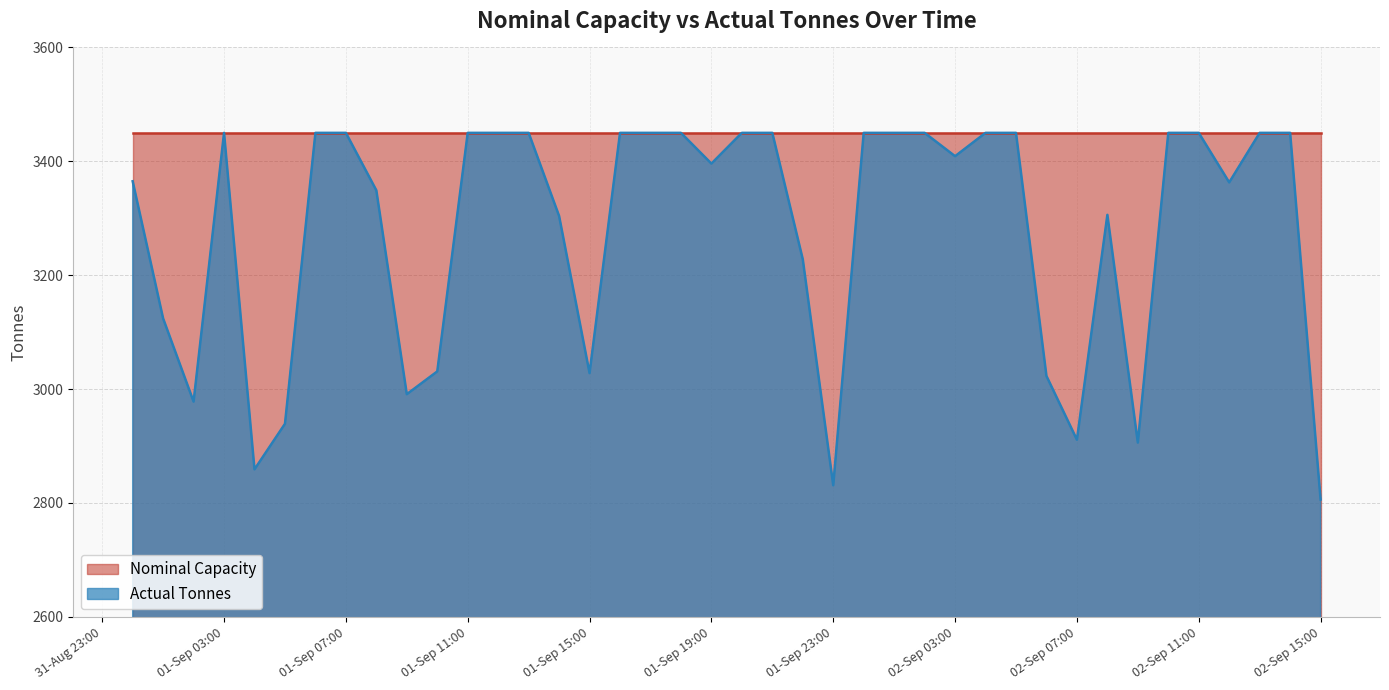

What is the greatest value displayed?

3450